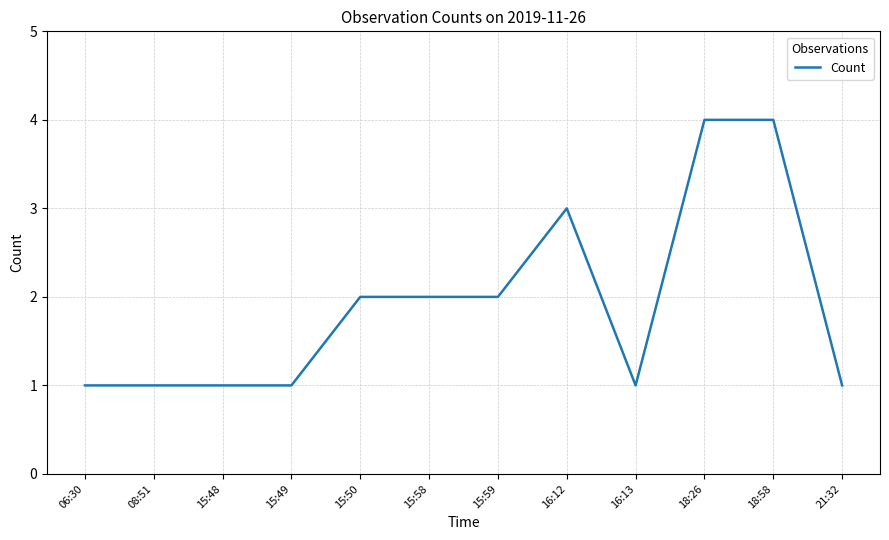

Reading left to right, what are all the values shown in this chart?

06:30=1	08:51=1	15:48=1	15:49=1	15:50=2	15:58=2	15:59=2	16:12=3	16:13=1	18:26=4	18:58=4	21:32=1